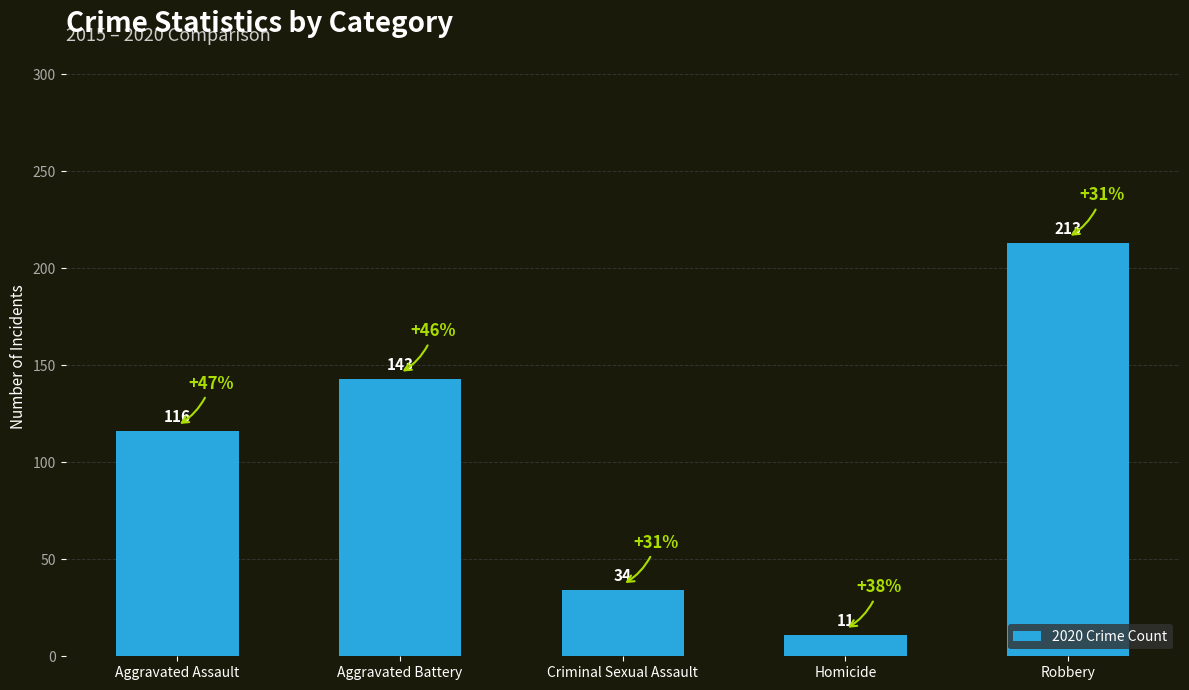

True or false: the data shows 116 at Aggravated Assault.

True